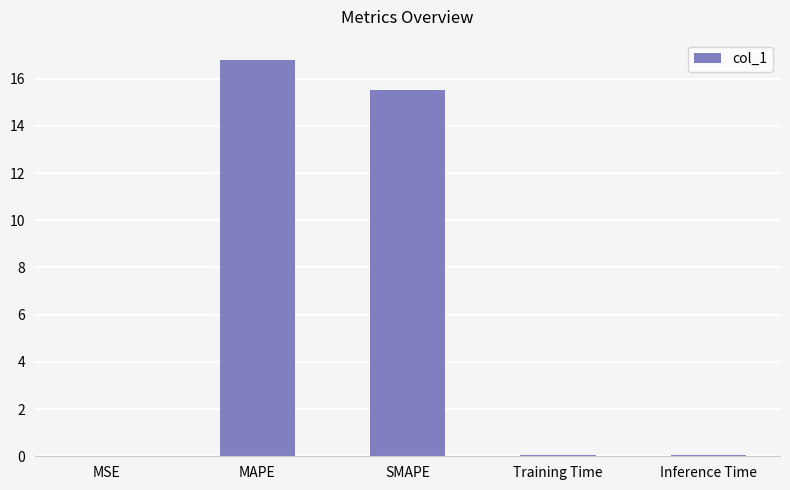

Which has a higher value, MSE or SMAPE?

SMAPE